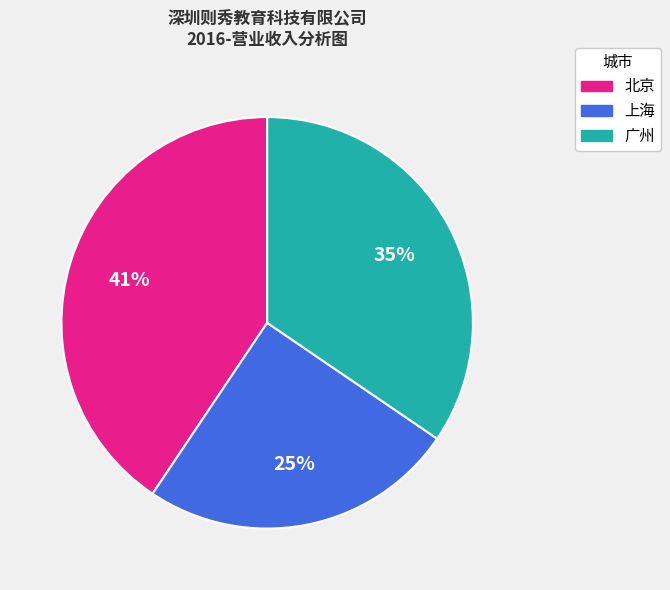

Which category has the biggest portion of the pie?

北京